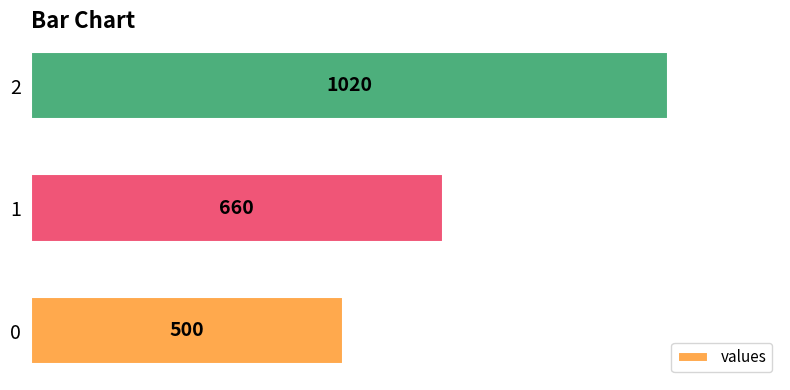

The chart shows a value of 201 at 0. True or false?

False